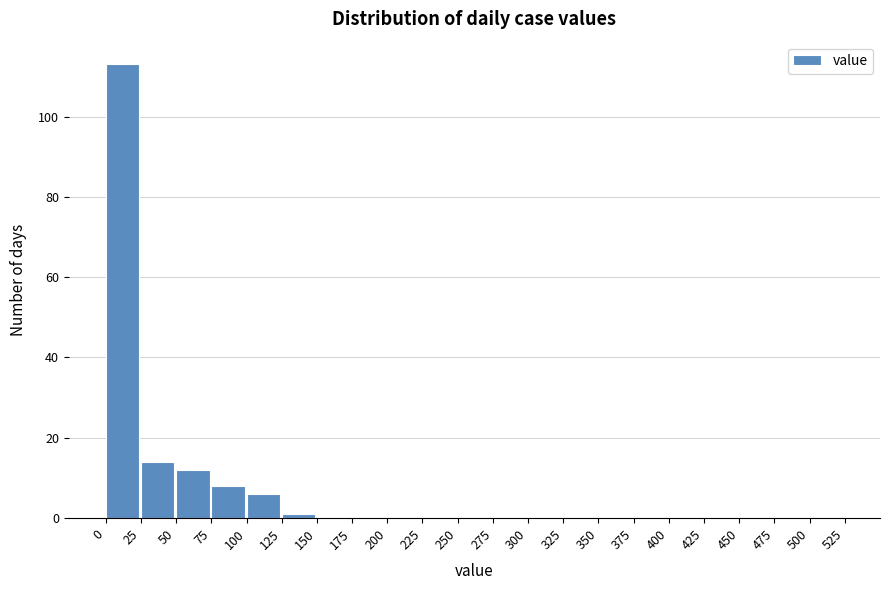

Reading left to right, list all the values displayed in this chart.

0=113	25=14	50=12	75=8	100=6	125=1	150=0	175=0	200=0	225=0	250=0	275=0	300=0	325=0	350=0	375=0	400=0	425=0	450=0	475=0	500=0